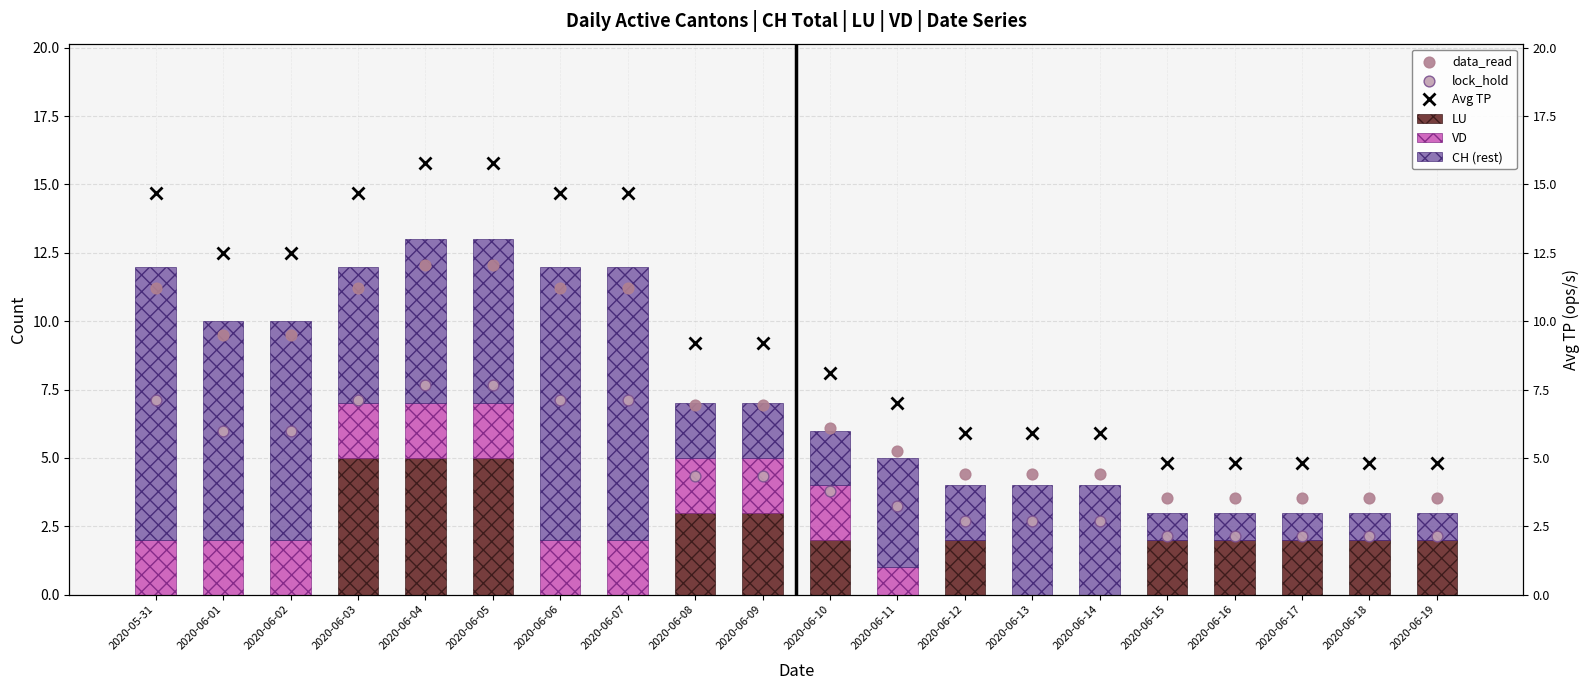

What are all the series names shown in the legend?

Avg TP, LU, VD, CH (rest), data_read, lock_hold